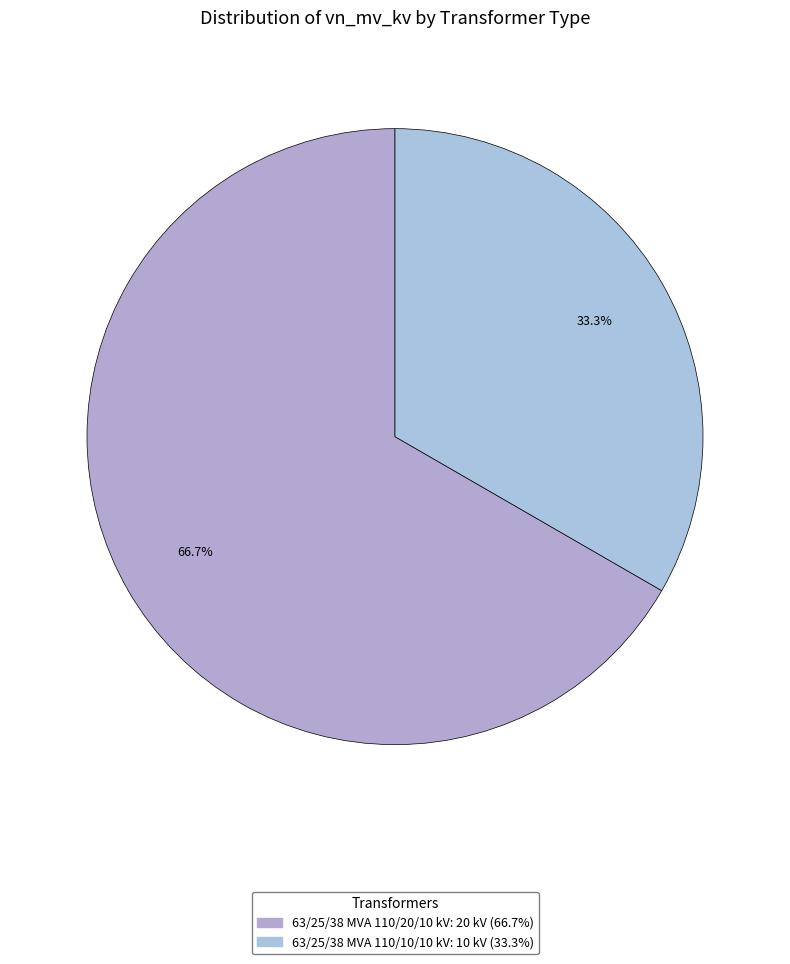

Does any single category account for the majority?

Yes